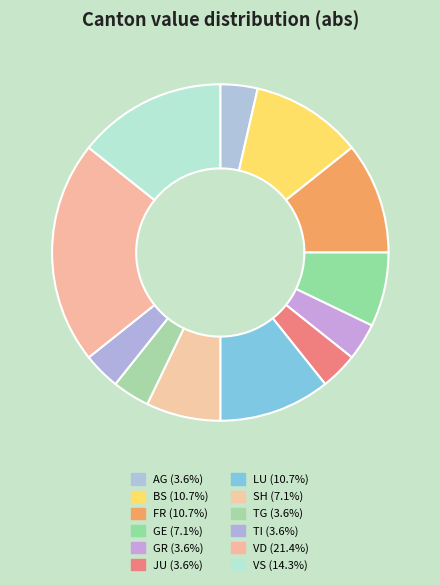

How many slices are in this pie chart?

12